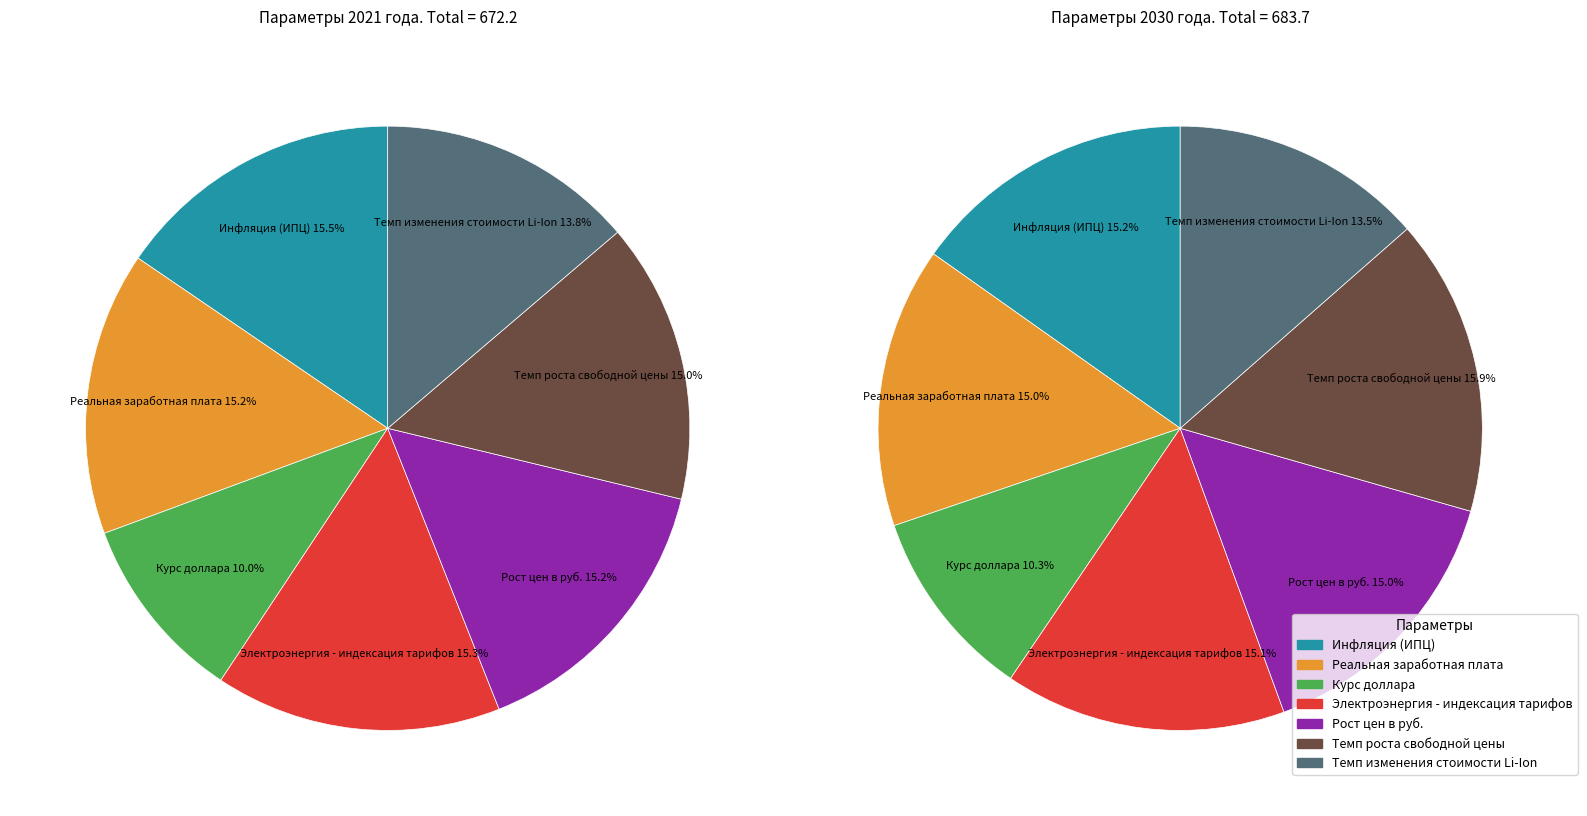

To the nearest percent, what is the combined percentage of 5 and 4?

30%